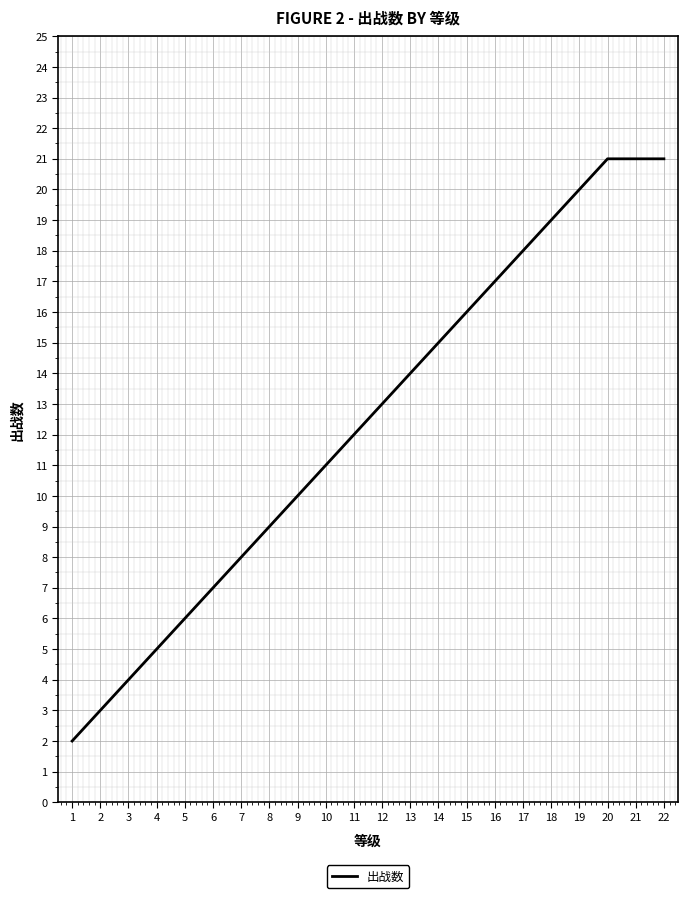

What is the ratio of the value at 19 to the value at 5?

3.3